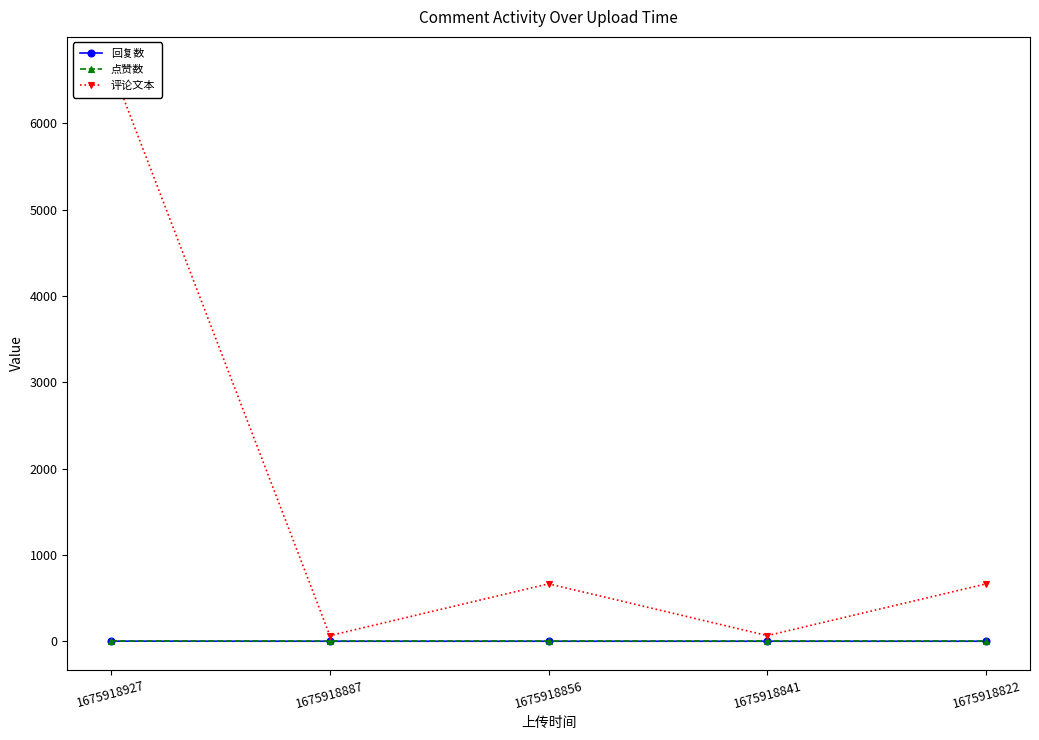

Read the 评论文本 value at 1675918887, to the nearest 10.

70